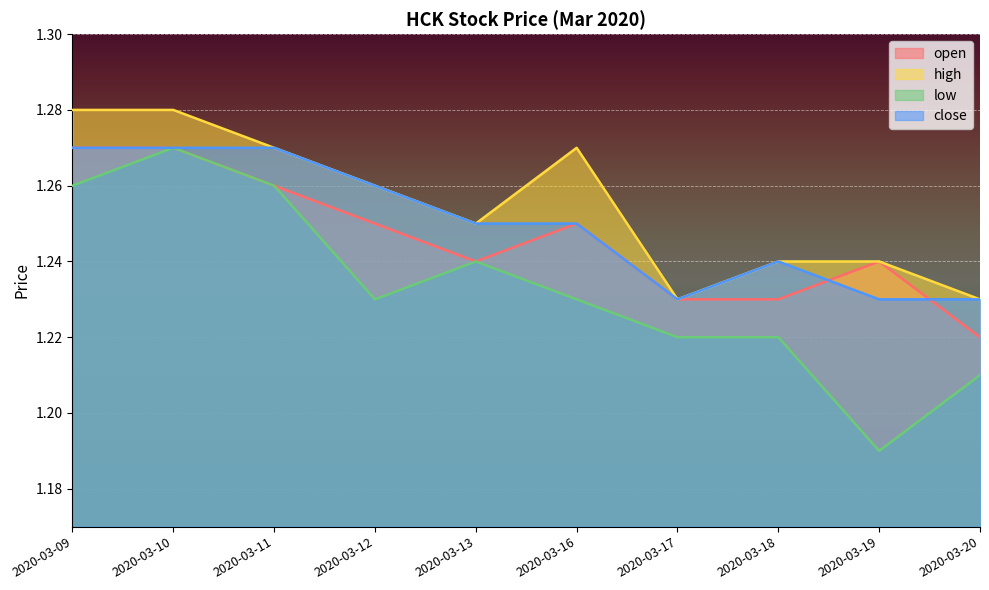

At which category does high reach its first local valley?

2020-03-13